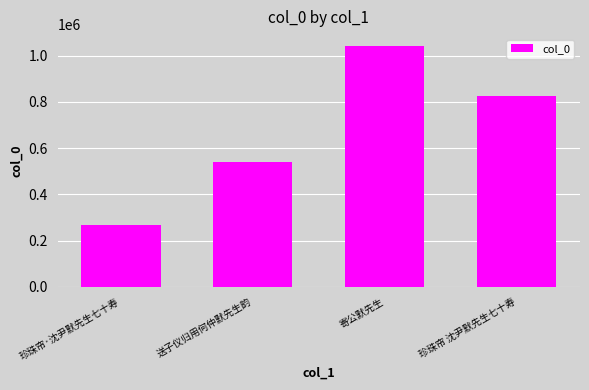

What is the label of the 1st bar from the left?

珍珠帘·沈尹默先生七十寿